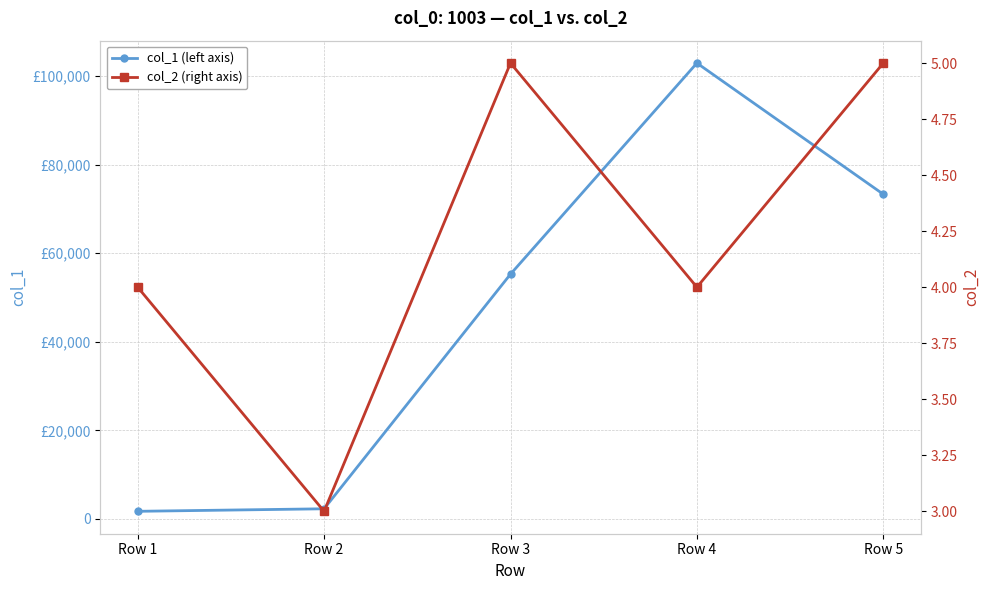

What is the value of the col_2 (right axis) point at the 4th from the left?

4